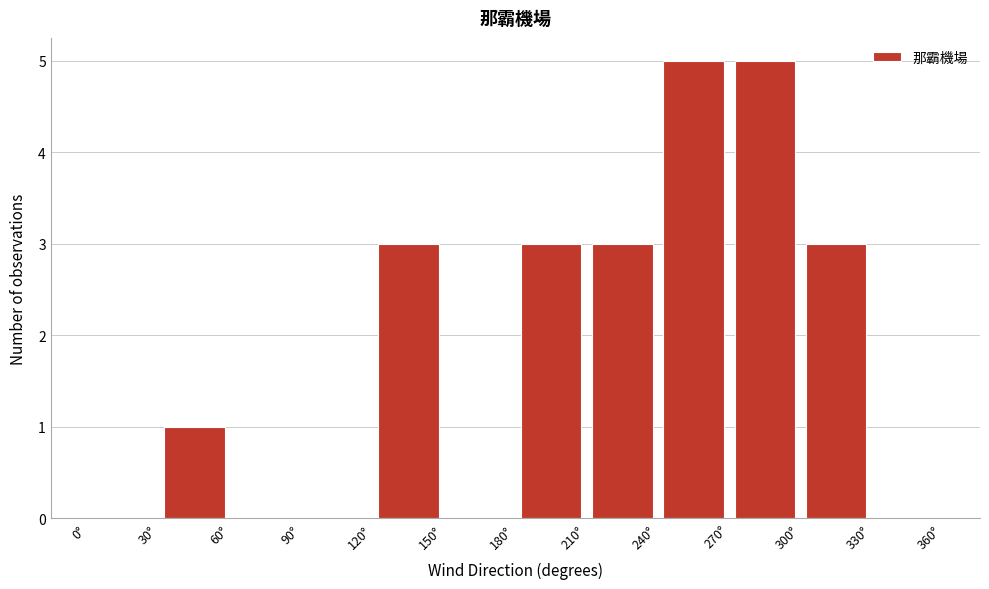

How tall is the bar that spans 120 to 150 on the x-axis? The values are not printed on the chart, so give them approximately, as read against the axis.

3